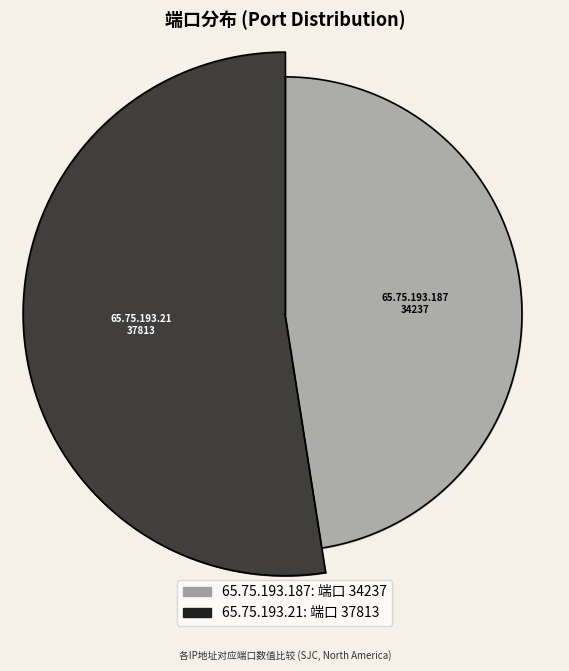

To the nearest percent, what is the difference between the largest and smallest slice percentages?

5%